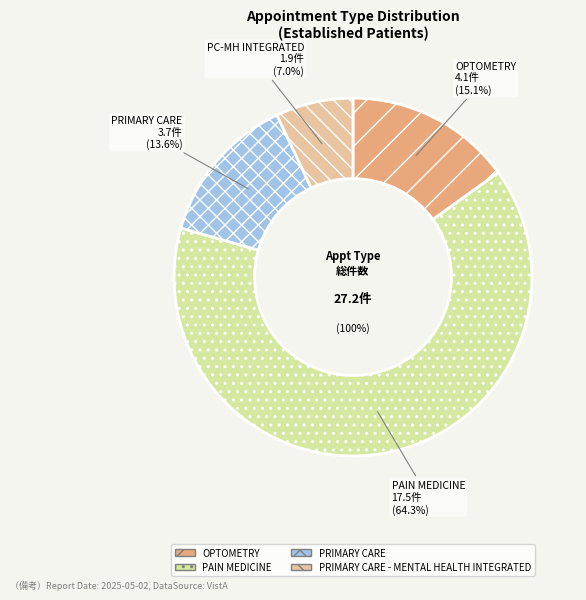

Rank the categories by value from lowest to highest.

PRIMARY CARE - MENTAL HEALTH INTEGRATED, PRIMARY CARE, OPTOMETRY, PAIN MEDICINE